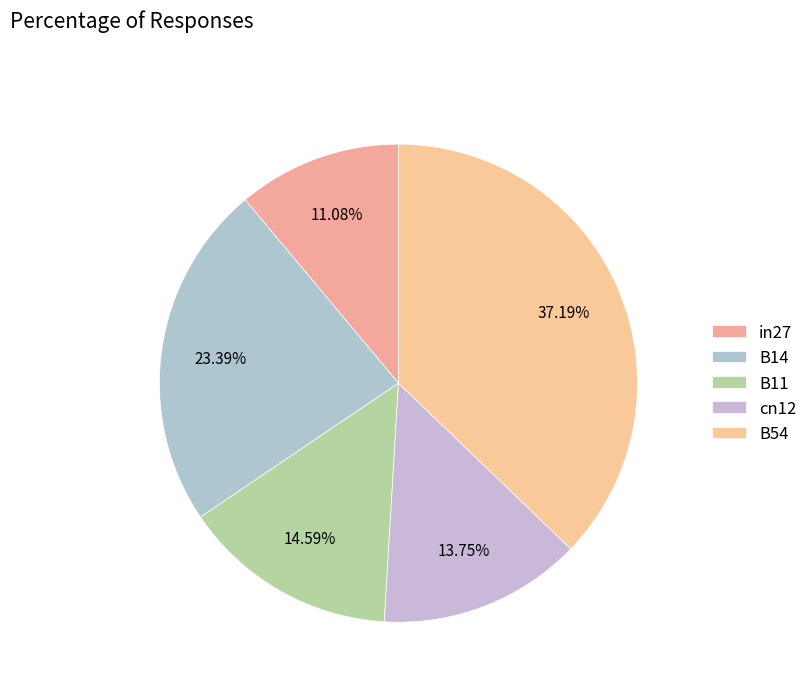

Rank the categories by value from highest to lowest.

B54, B14, B11, cn12, in27